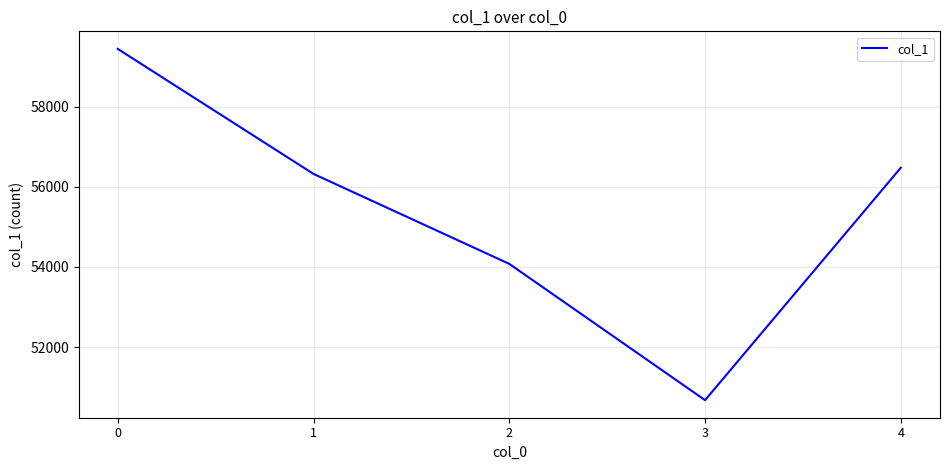

Where is the first local minimum?

3